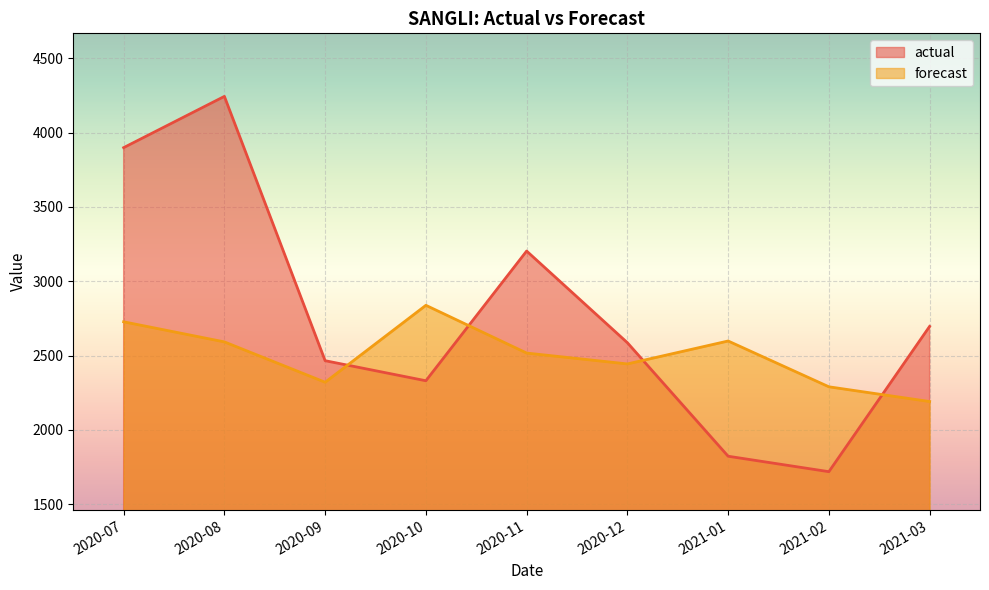

What is the value of the forecast point at the 4th from the left?

2837.9